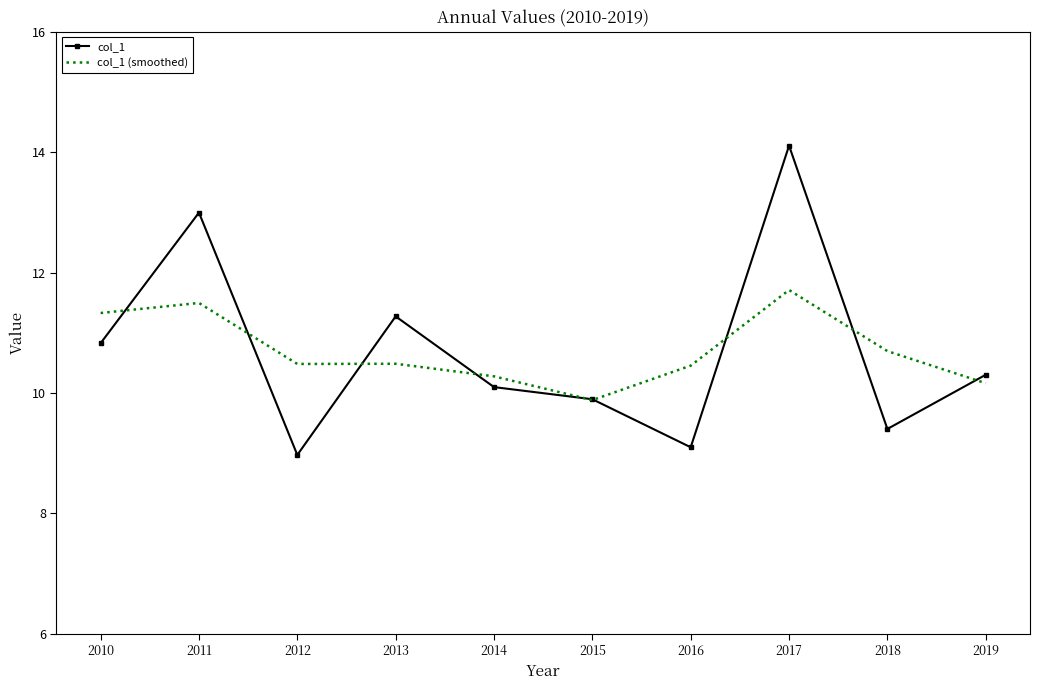

What is the spread (max minus min) of values at 2017?

2.4